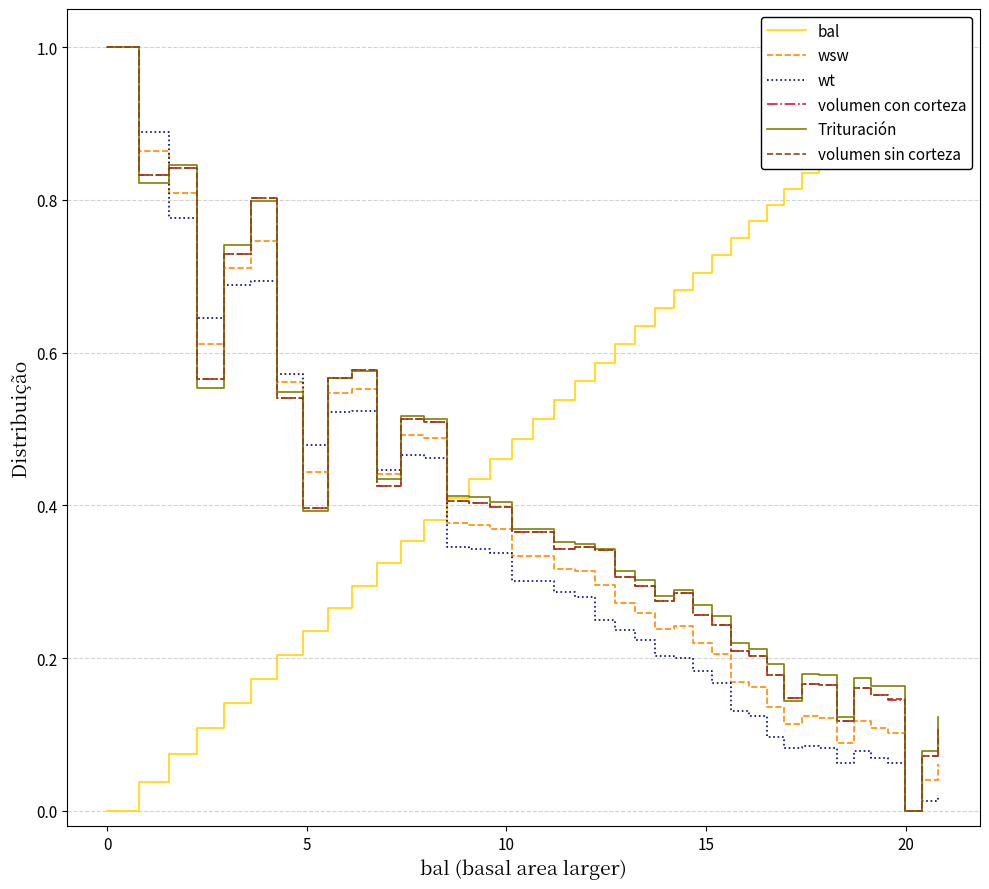

What is the highest value of the Trituración series?

1.0